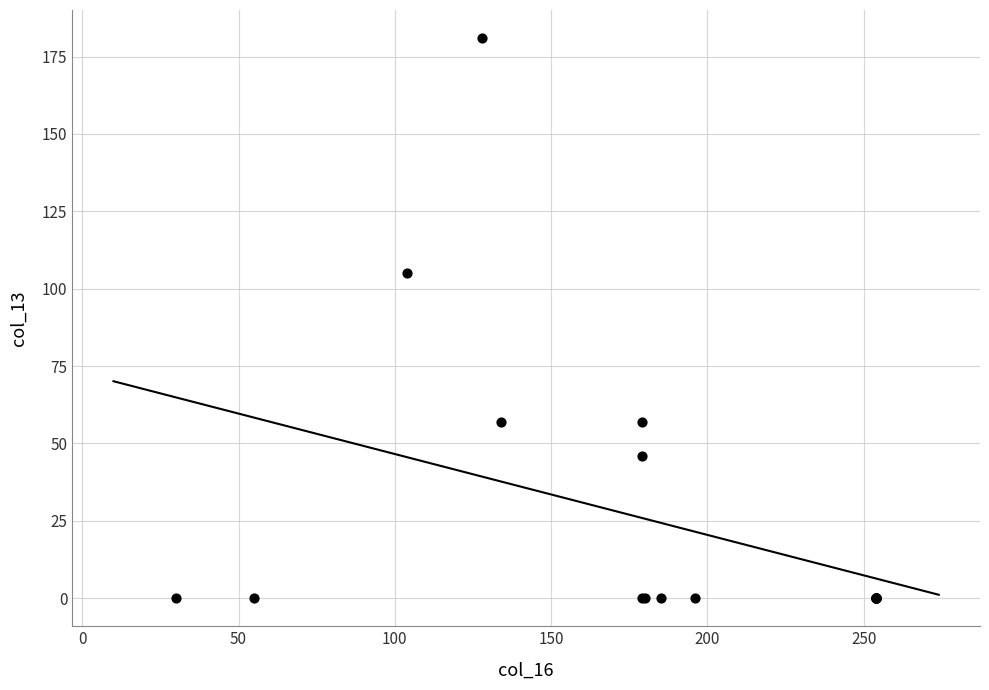

What Y value in the scatter plot is closest to 90?

105